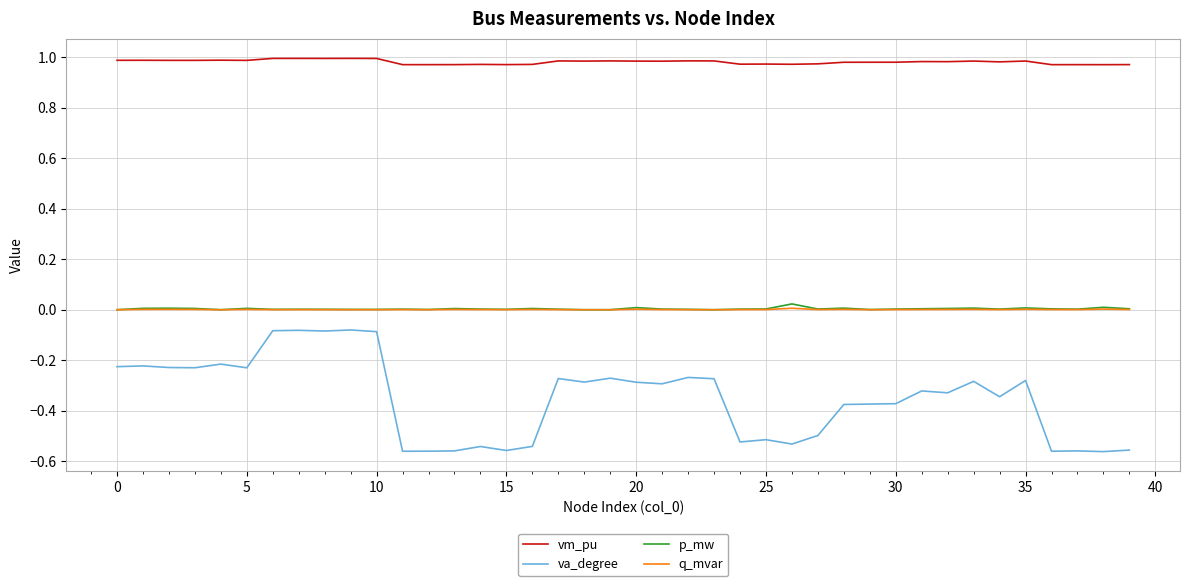

Does the chart display data point markers on the line(s)?

No